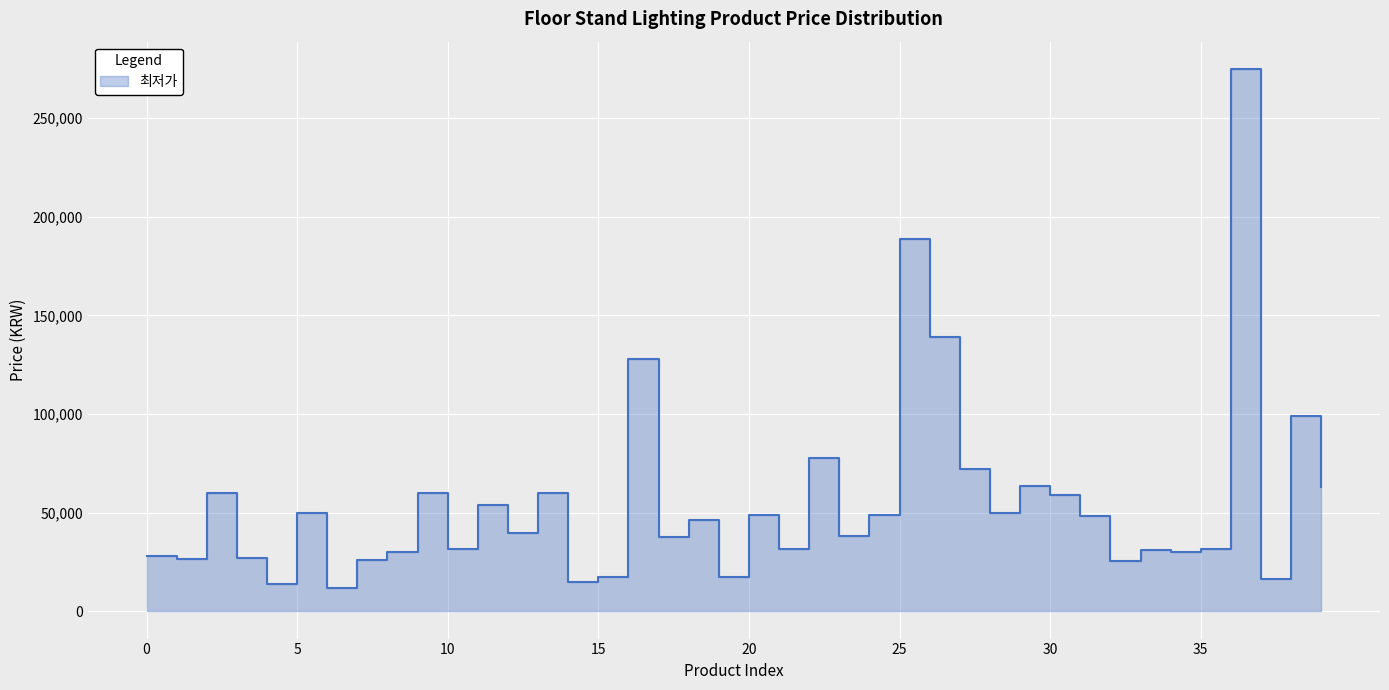

What is the value of the 18th point from the left?

37500